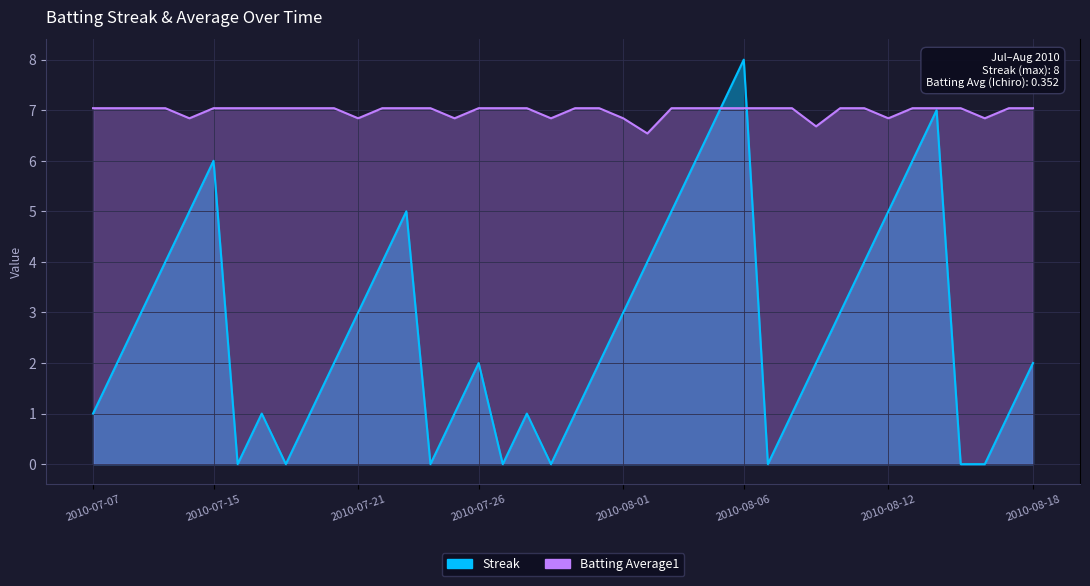

How many intersections are there between Batting Average1 and Streak?

2